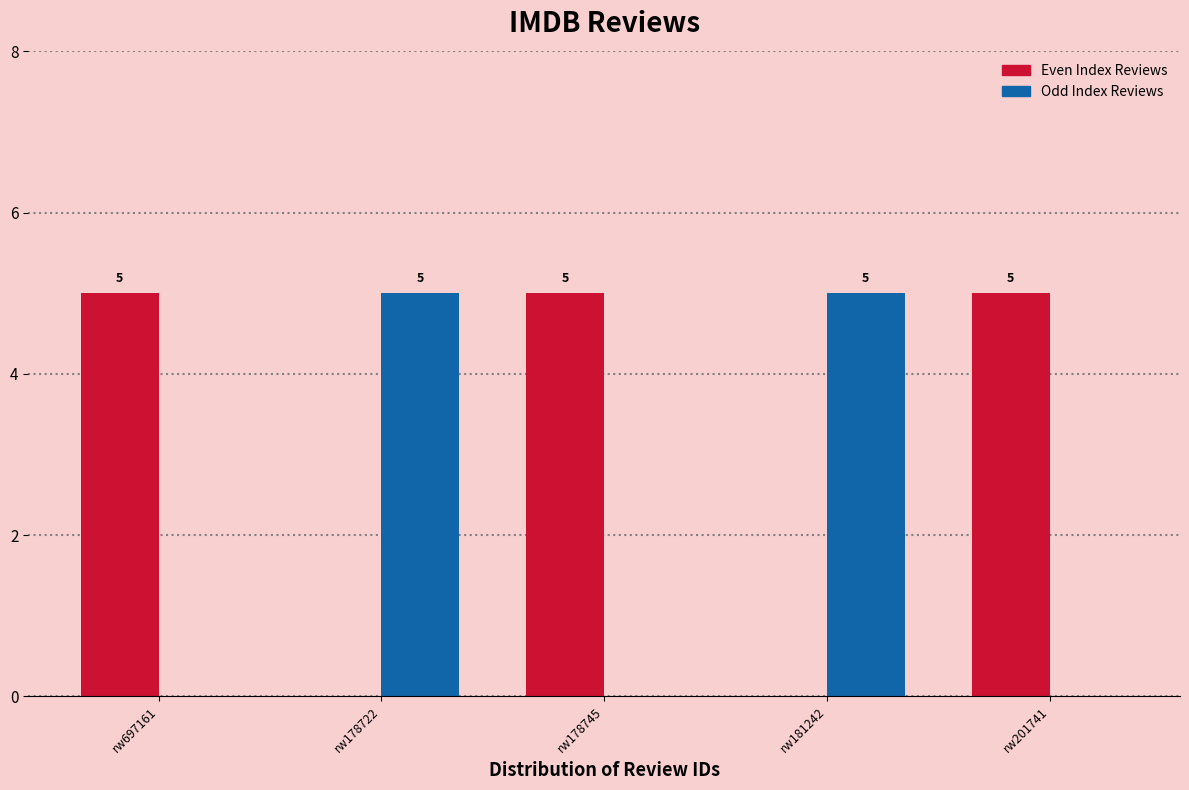

Is it true that Odd Index Reviews equals -2 at rw201741?

False